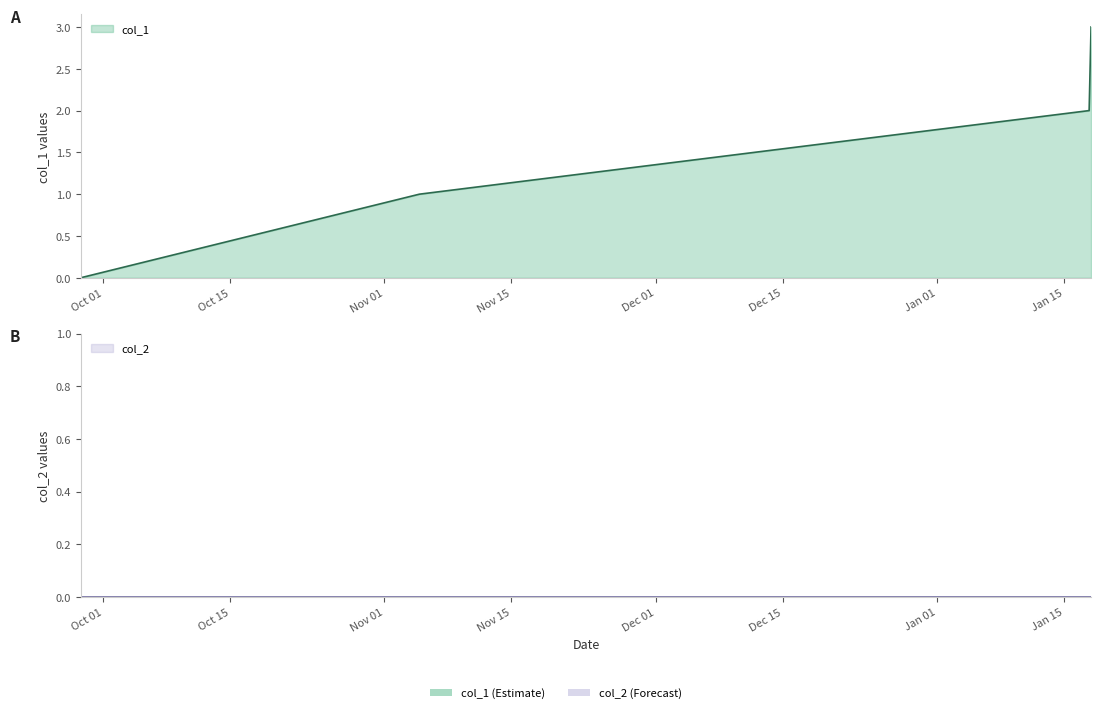

Read the value at 1636060535.

1